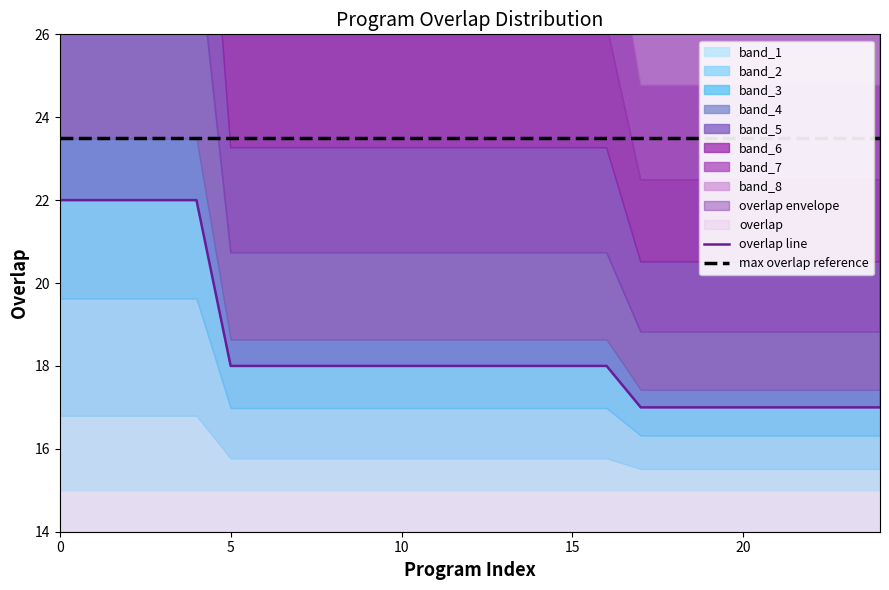

True or false: max overlap reference and overlap line cross at least once.

False